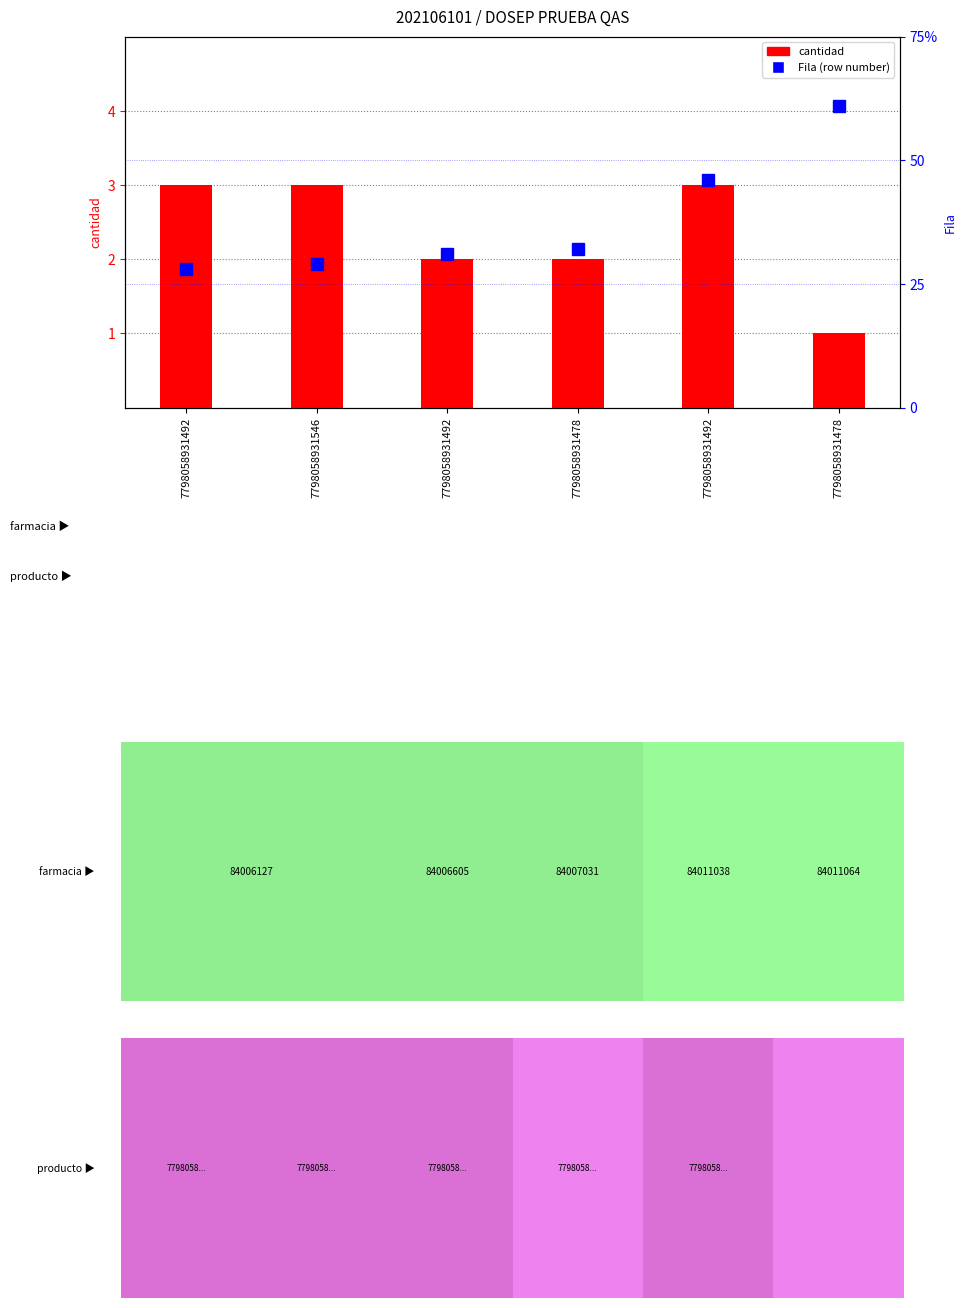

Rank the series by their average value, from lowest to highest.

cantidad, Fila